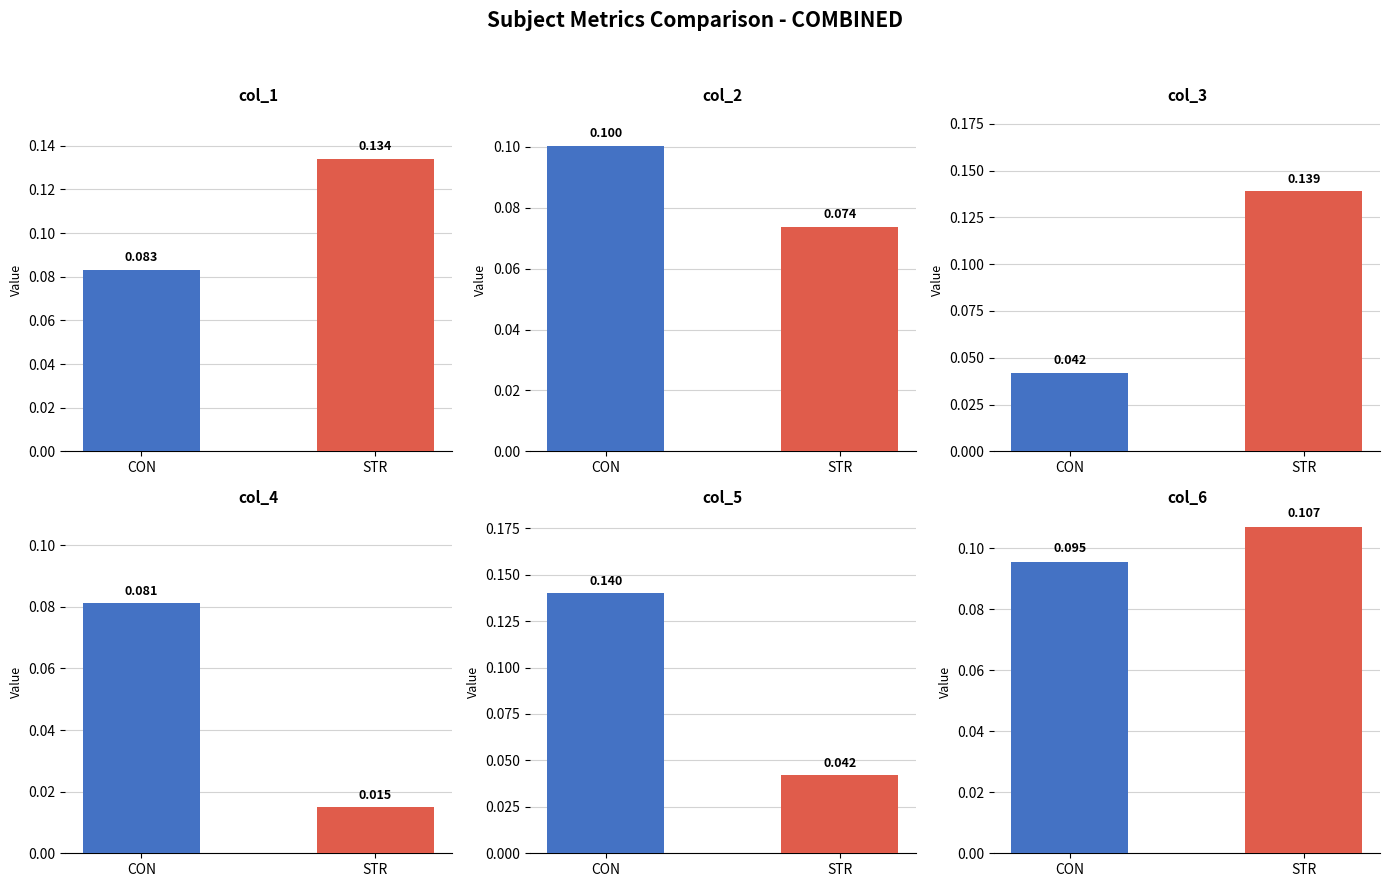

Which series has the widest spread of values?

col_5